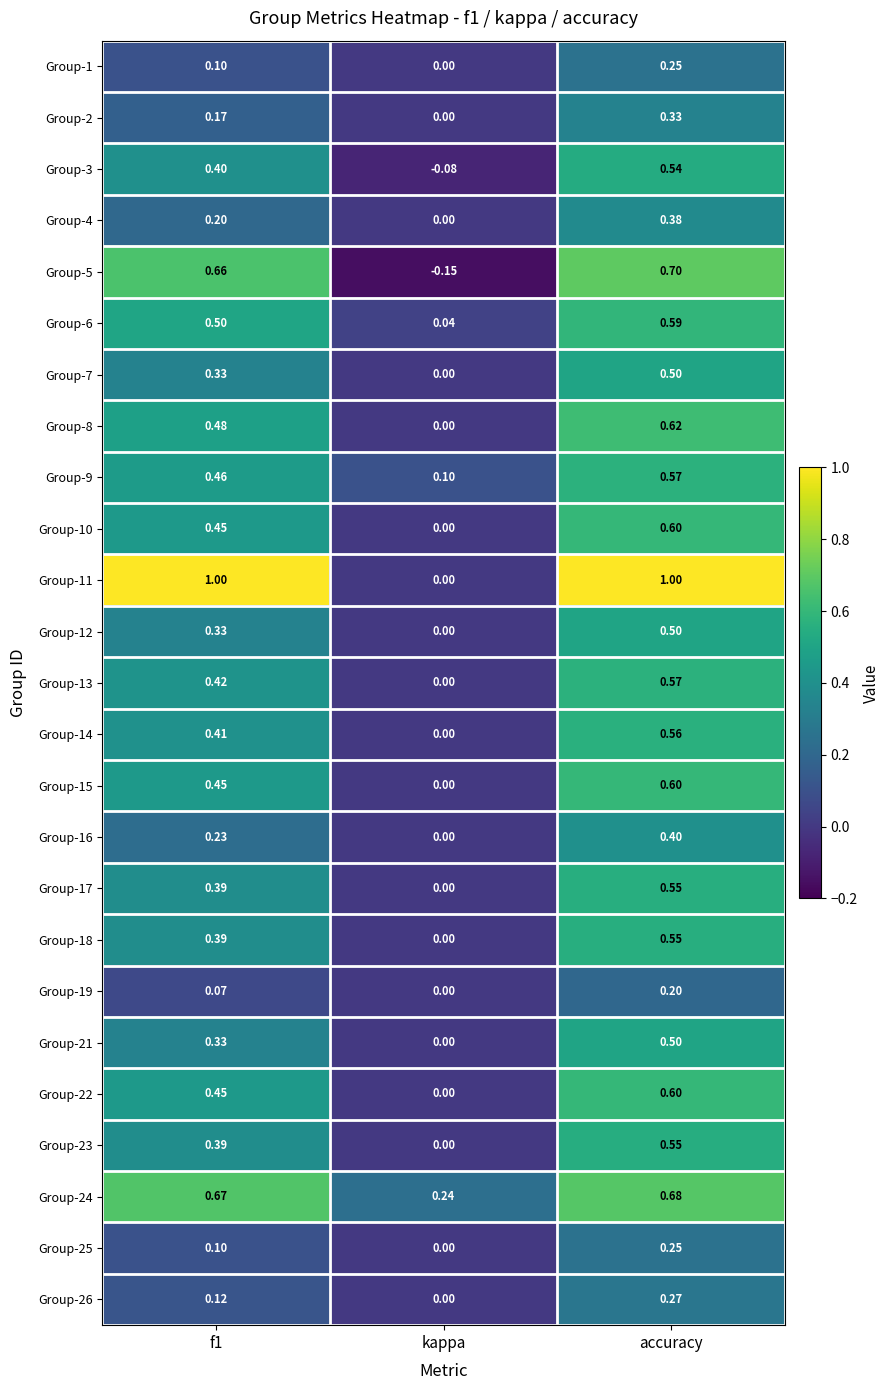

Is the value of Group-2 at kappa greater than the value of Group-3 at f1?

No